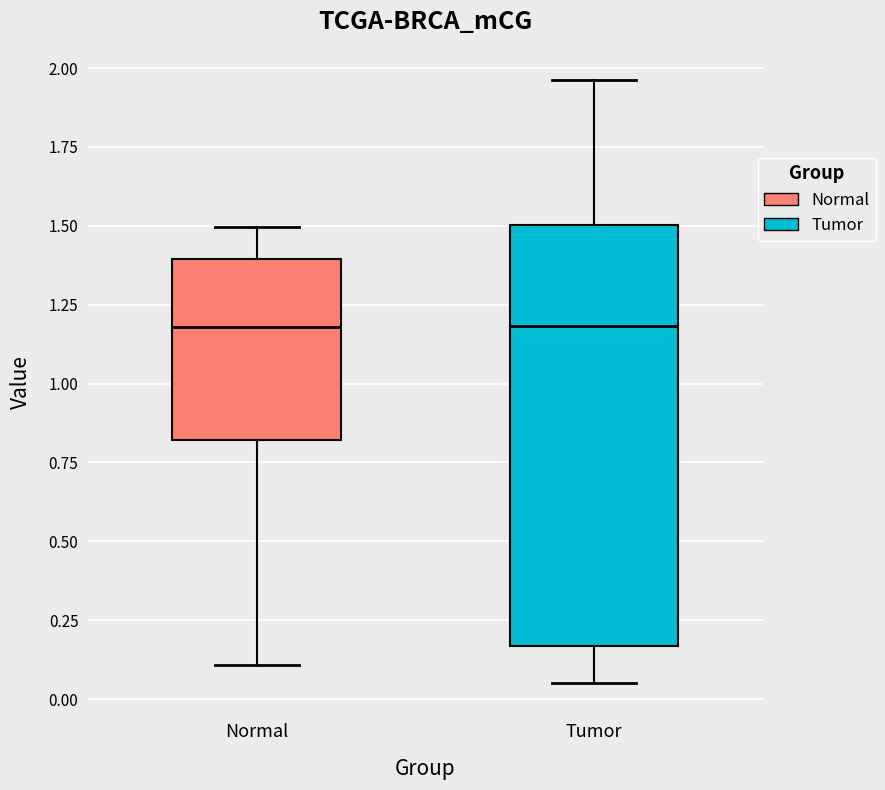

Where does the lower whisker of the box for Tumor end on the y-axis? The values are not printed on the chart, so give them approximately, as read against the axis.

0.05